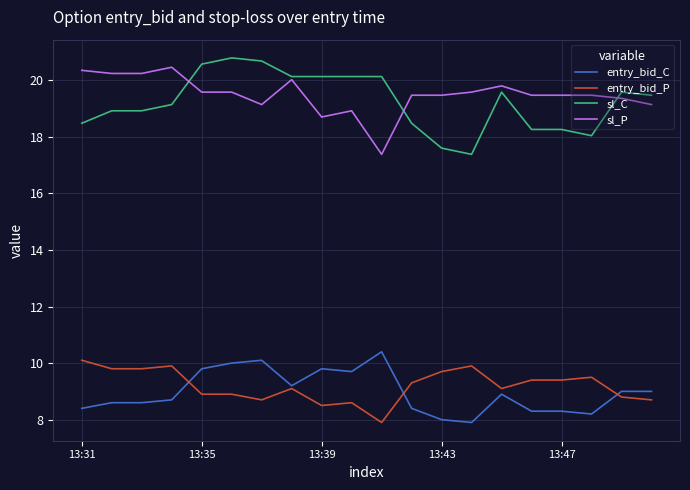

Reading left to right, extract all data points from this chart.

entry_bid_C: 8.4	8.6	8.6	8.7	9.8	10.0	10.1	9.2	9.8	9.7	10.4	8.4	8.0	7.9	8.9	8.3	8.3	8.2	9.0	9.0
entry_bid_P: 10.1	9.8	9.8	9.9	8.9	8.9	8.7	9.1	8.5	8.6	7.9	9.3	9.7	9.9	9.1	9.4	9.4	9.5	8.8	8.7
sl_C: 18.5	18.9	18.9	19.1	20.6	20.8	20.7	20.1	20.1	20.1	20.1	18.5	17.6	17.4	19.6	18.3	18.3	18.0	19.6	19.5
sl_P: 20.4	20.2	20.2	20.5	19.6	19.6	19.1	20.0	18.7	18.9	17.4	19.5	19.5	19.6	19.8	19.5	19.5	19.5	19.4	19.1